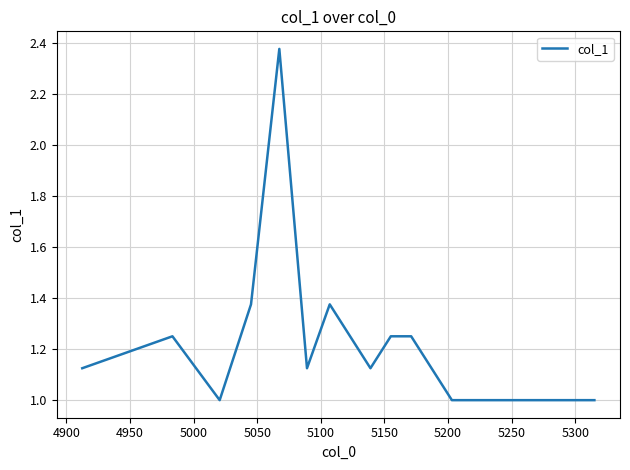

What is the sum of all values?

23.6